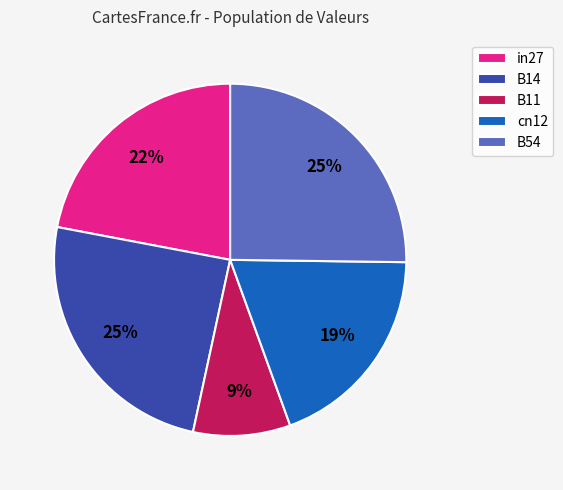

To the nearest percent, what is the difference between the largest and smallest slice percentages?

16%